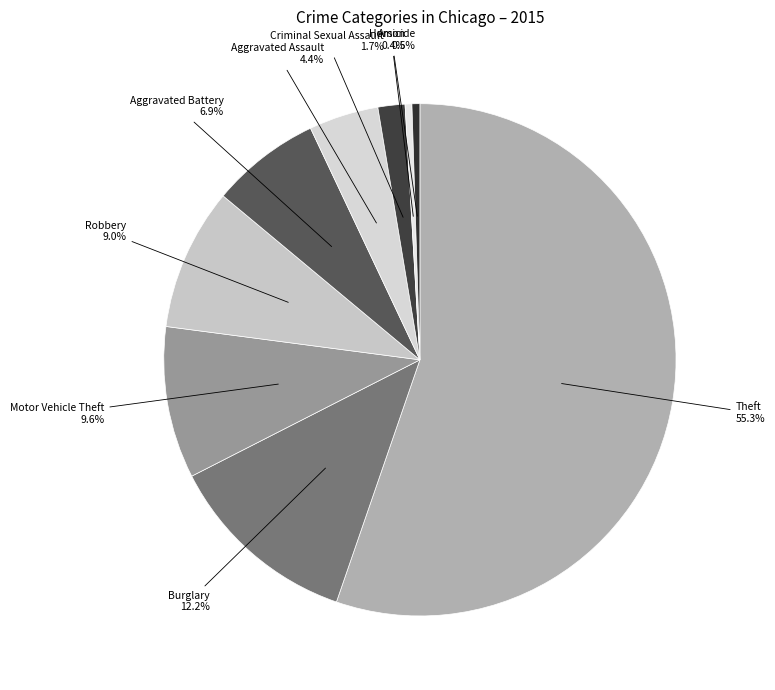

Count the number of slices in the pie.

9